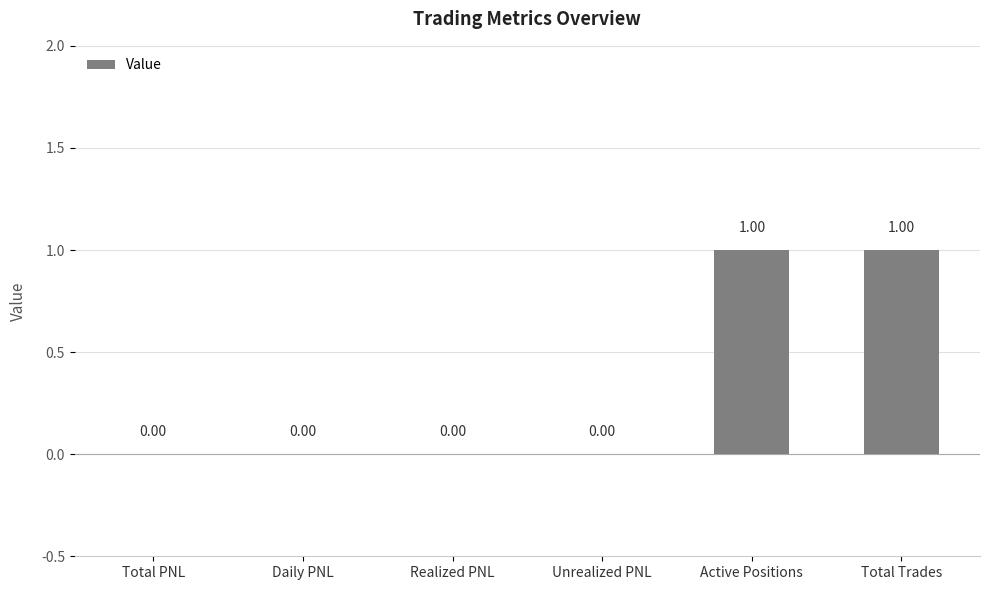

How many data points does each series have?

6